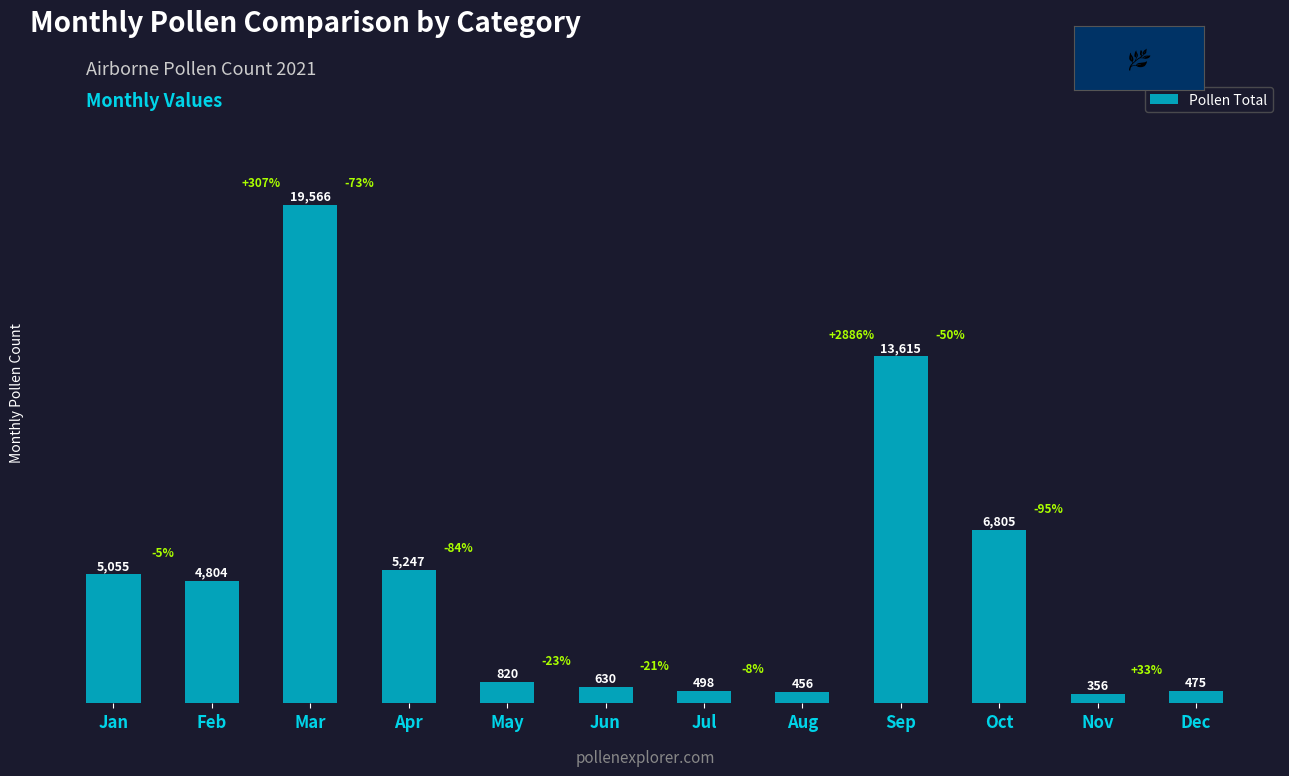

List the labels in order of value, largest first.

Mar, Sep, Oct, Apr, Jan, Feb, May, Jun, Jul, Dec, Aug, Nov